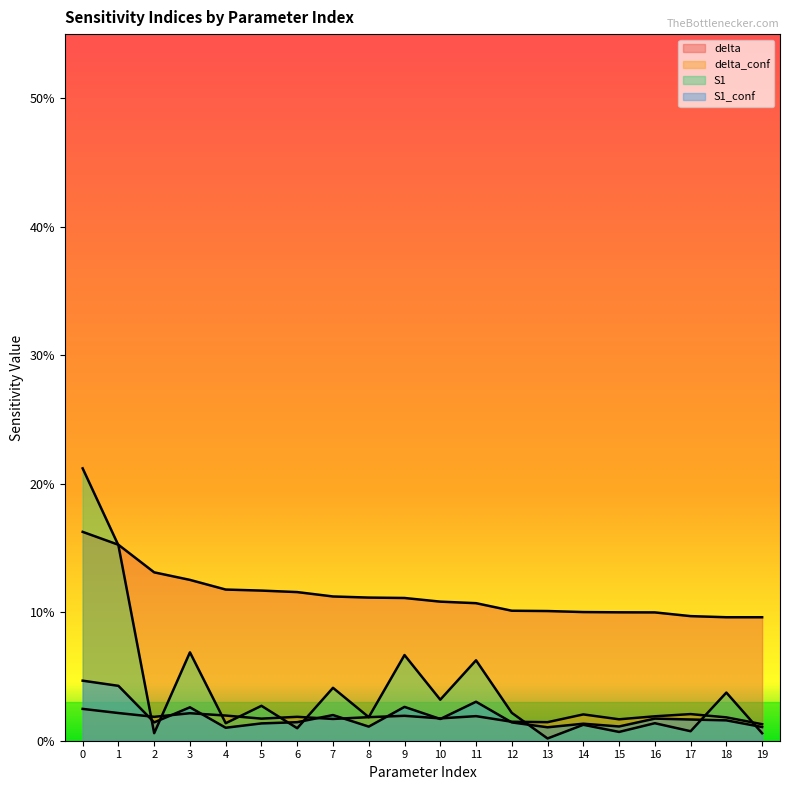

Is it true that delta equals 0.1 at 3?

True